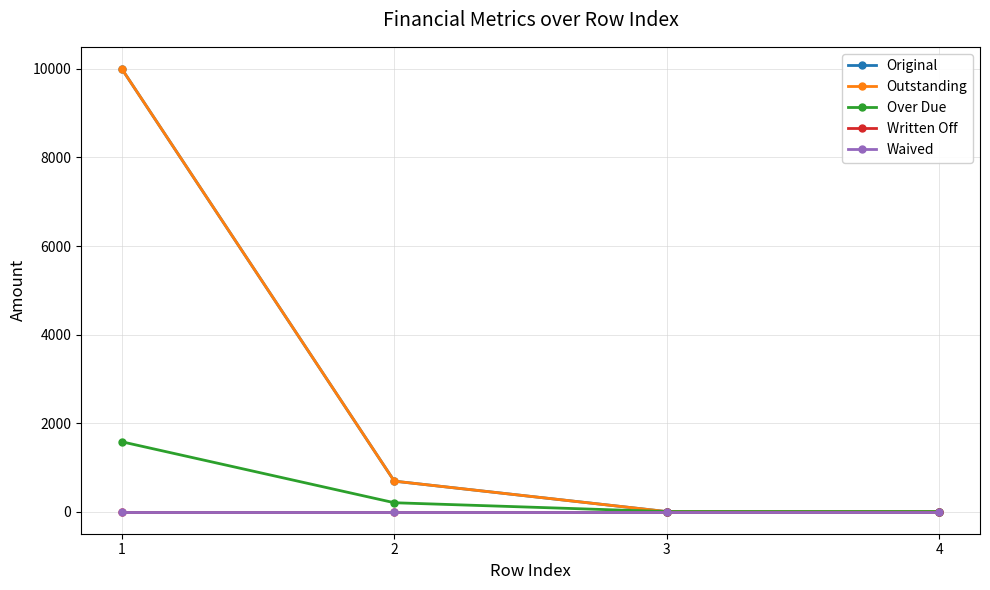

Is this an area chart (filled region under the line)?

No